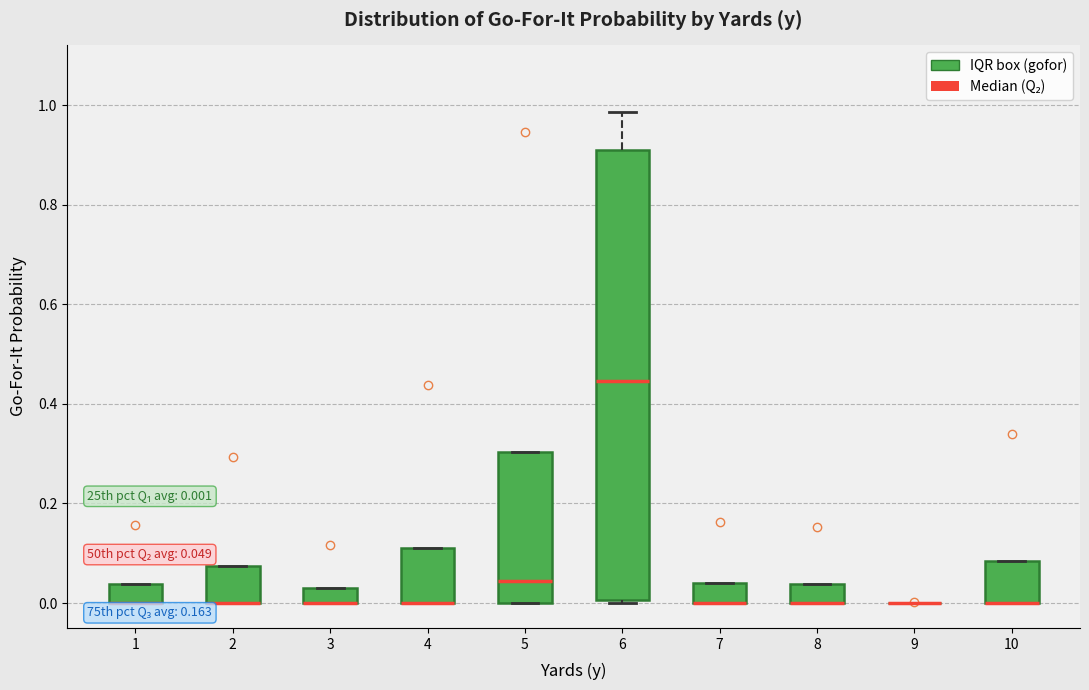

Comparing the boxes themselves (not the whiskers), which one is the tallest?

6